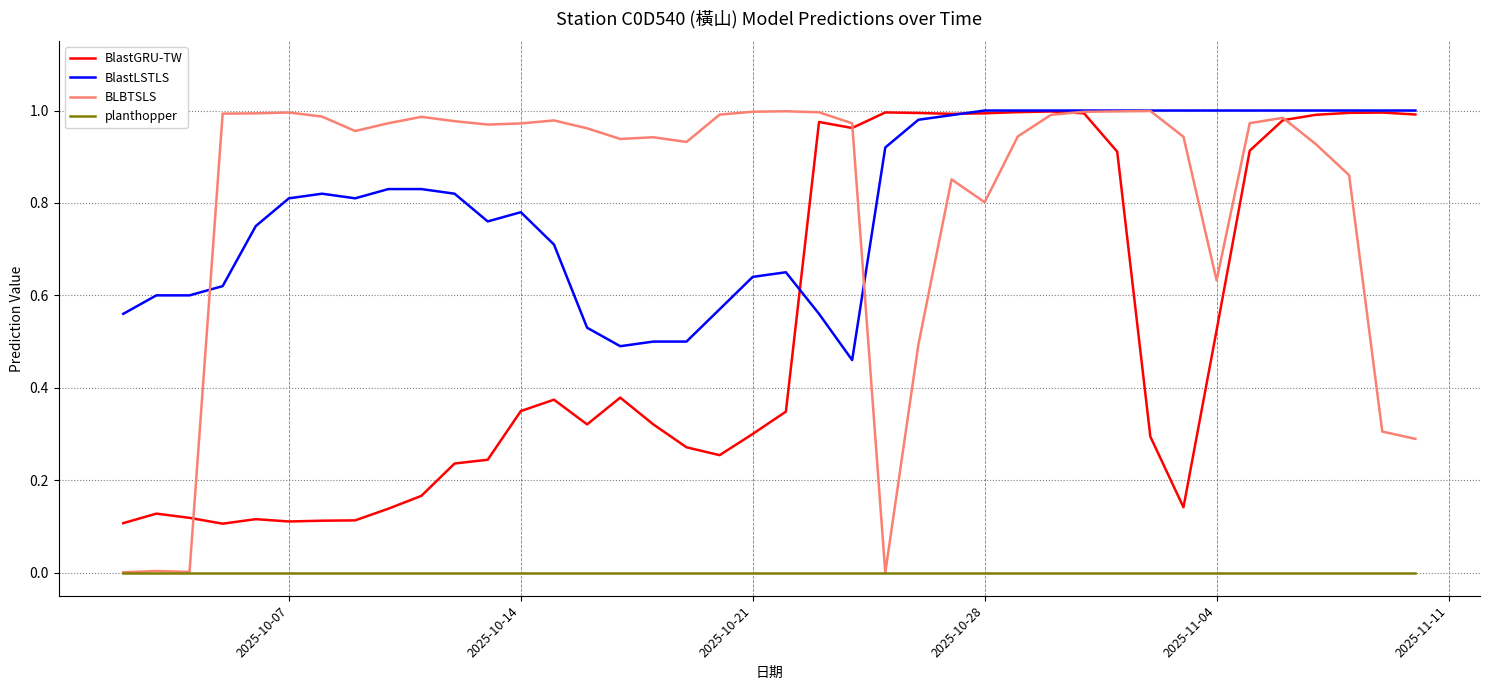

True or false: planthopper and BlastLSTLS cross at least once.

False